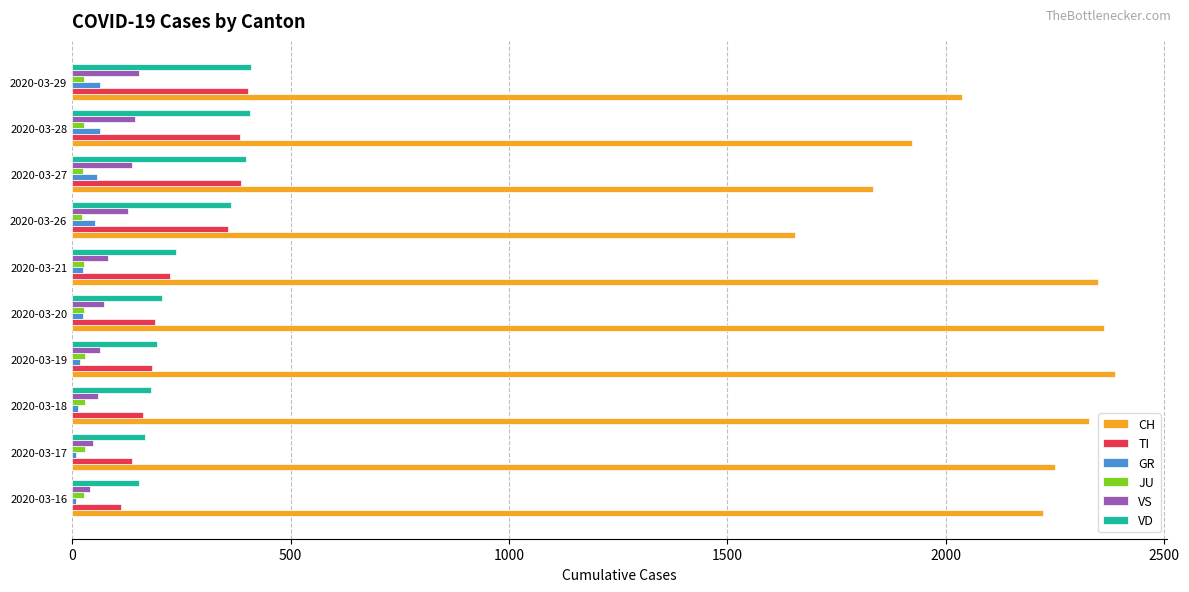

What is the sum of all TI values?

2539